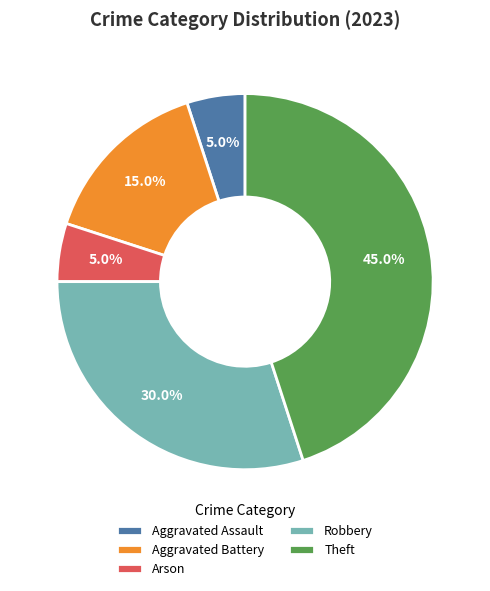

Which category has the biggest portion of the pie?

Theft